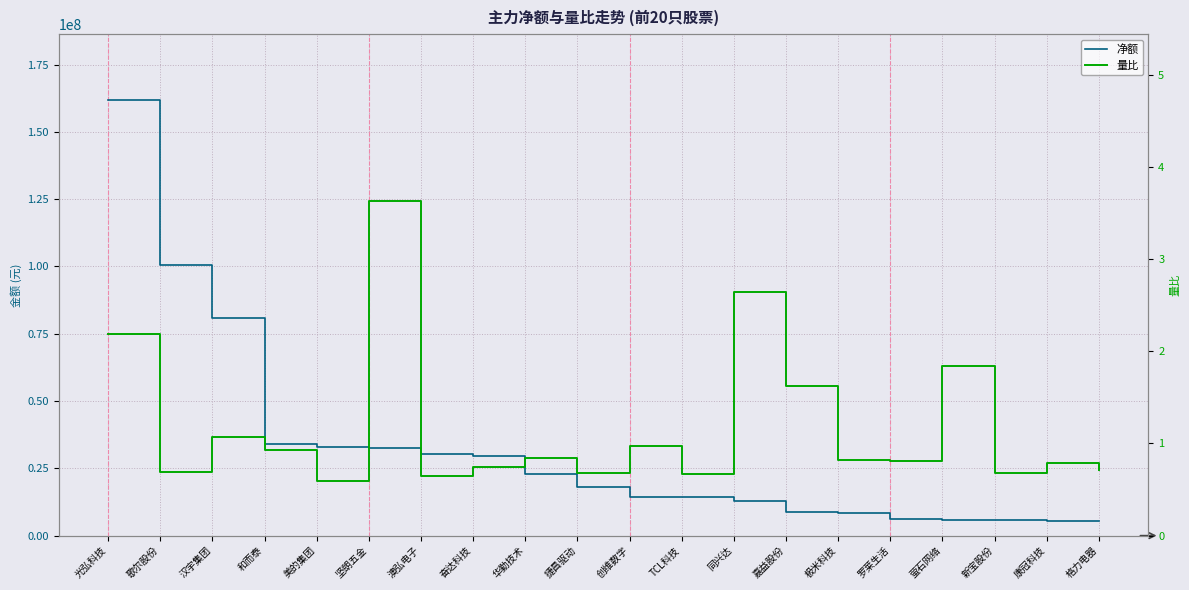

What is the difference between the maximum and second lowest values in the 量比 series?

3.0